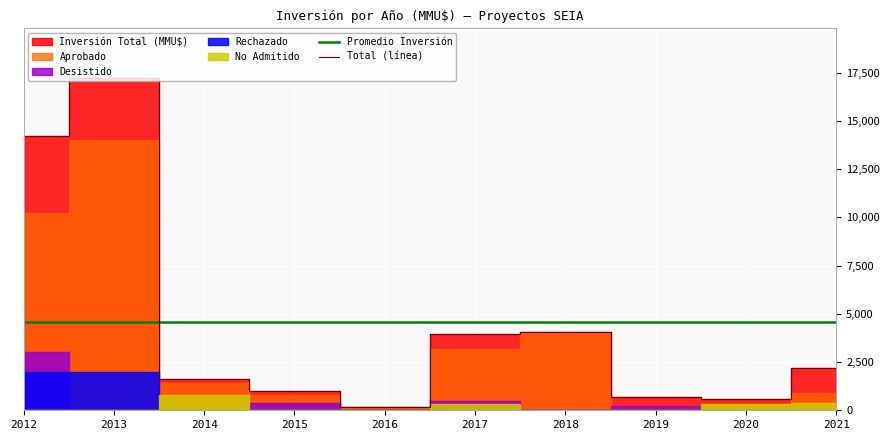

Which series has the widest spread of values?

Inversión Total (MMU$)